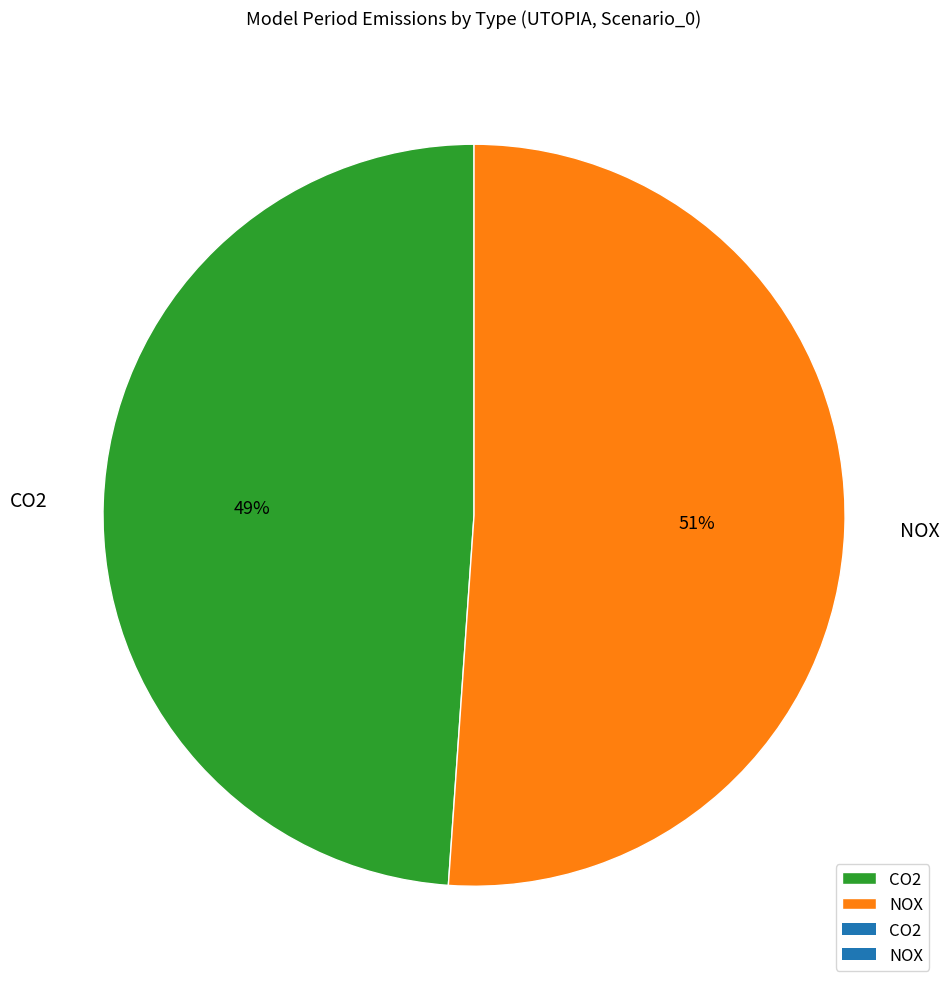

Rank the categories by value from highest to lowest.

NOX, CO2